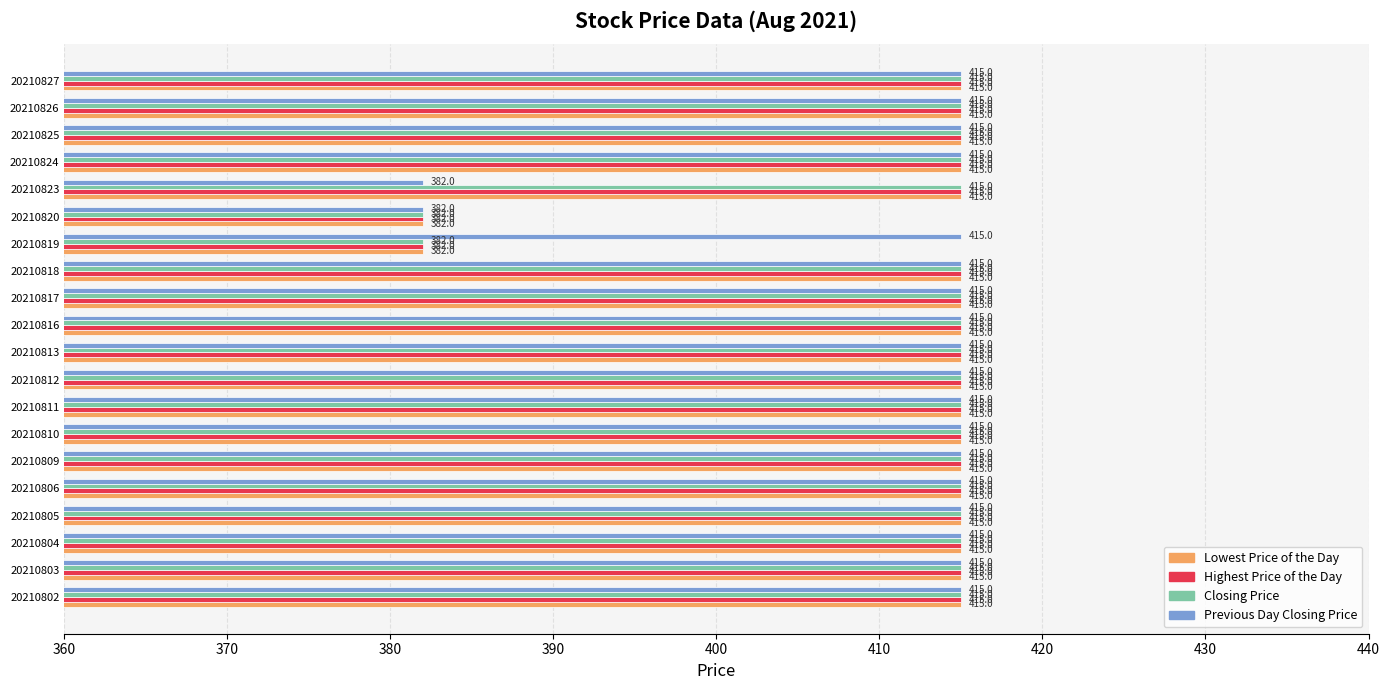

What is the difference between the Lowest Price of the Day values at 20210809 and 20210819?

33